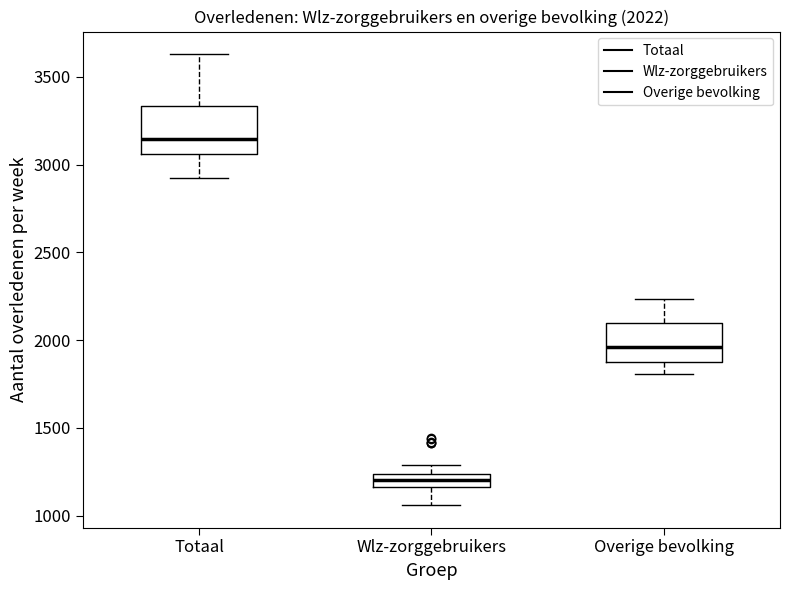

Which box has the highest median line?

Totaal